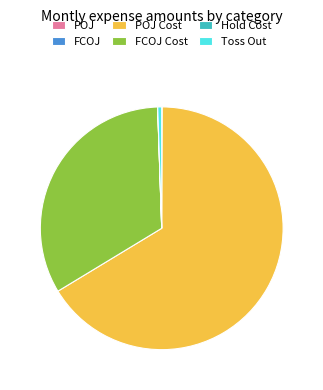

The Toss Out slice represents 14% of the pie. True or false?

False